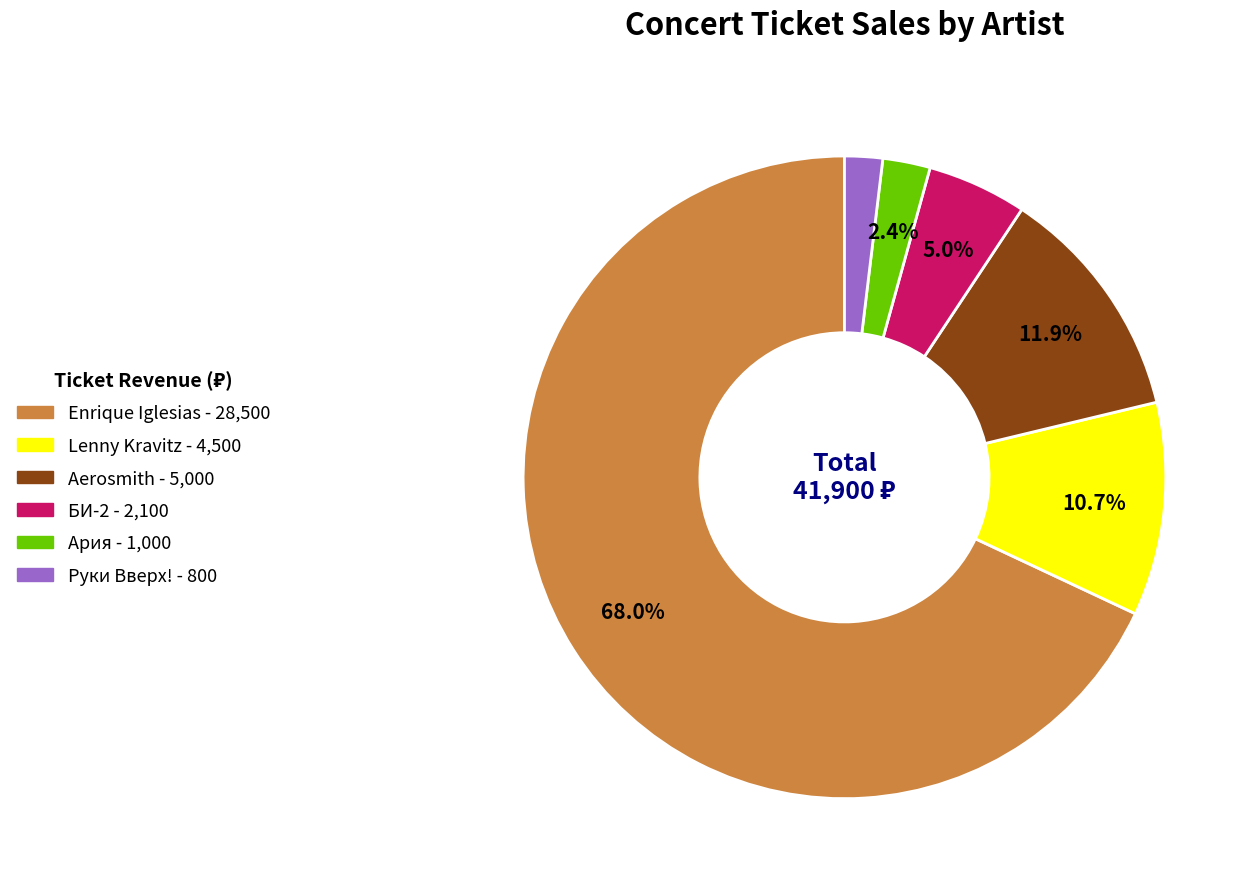

To the nearest percent, what is the combined percentage of Enrique Iglesias and БИ-2?

73%